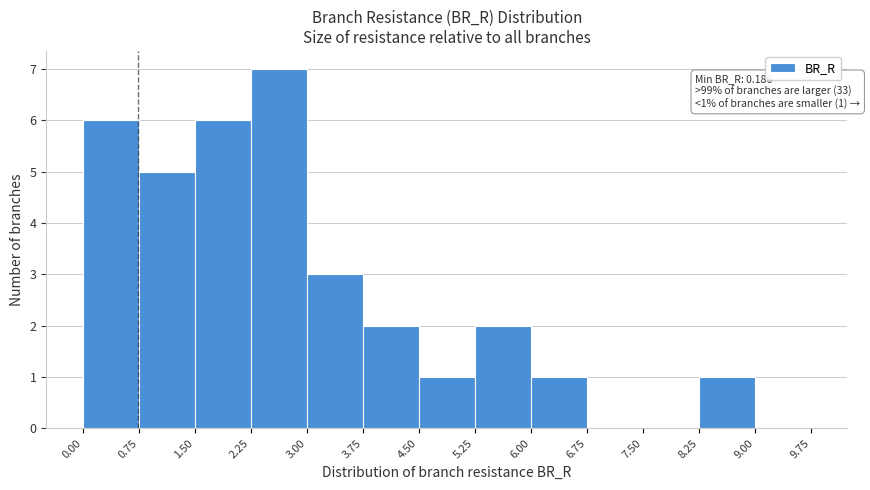

Which range on the x-axis has the tallest bar?

2.25 to 3.00